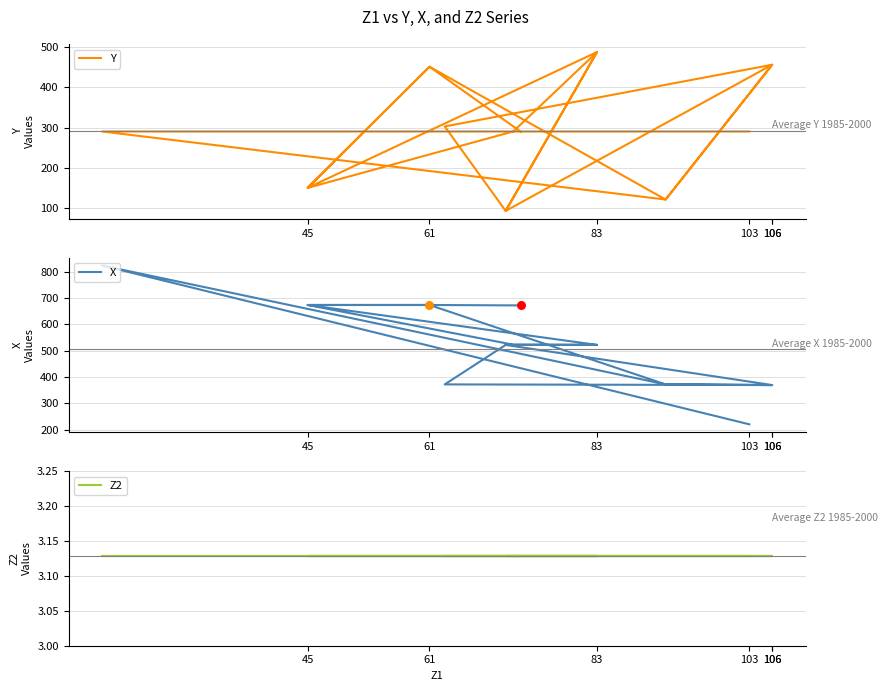

Which series reaches the minimum Y coordinate?

Z2